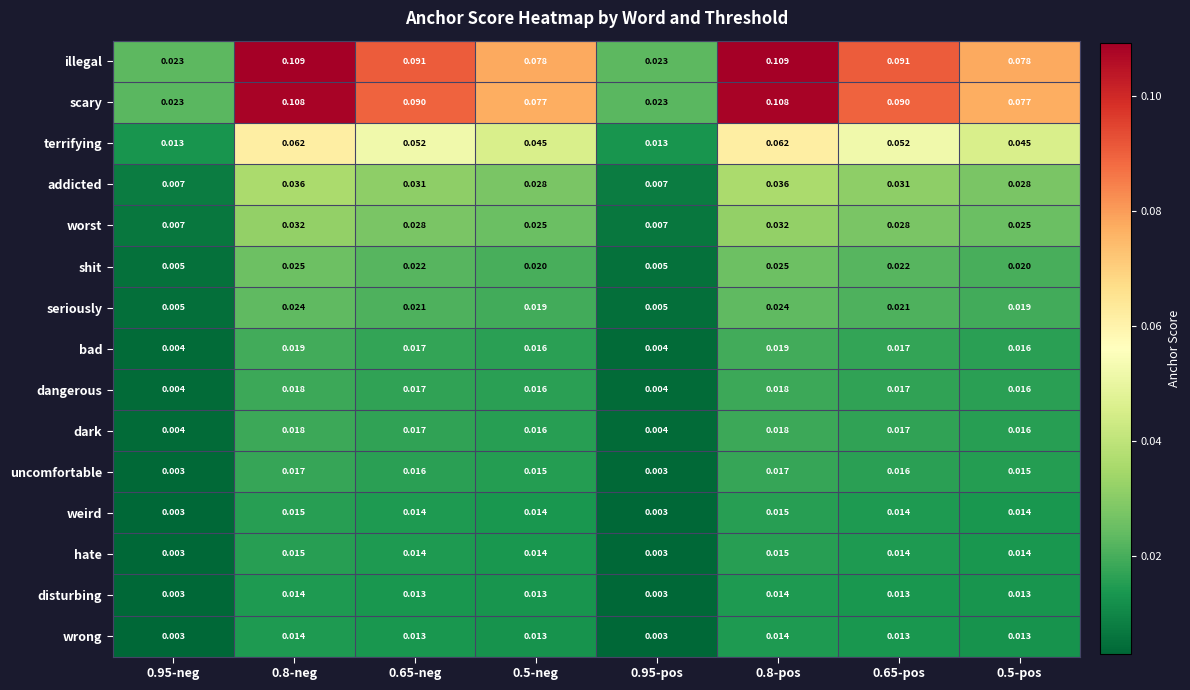

Which series has the largest total across all categories?

illegal